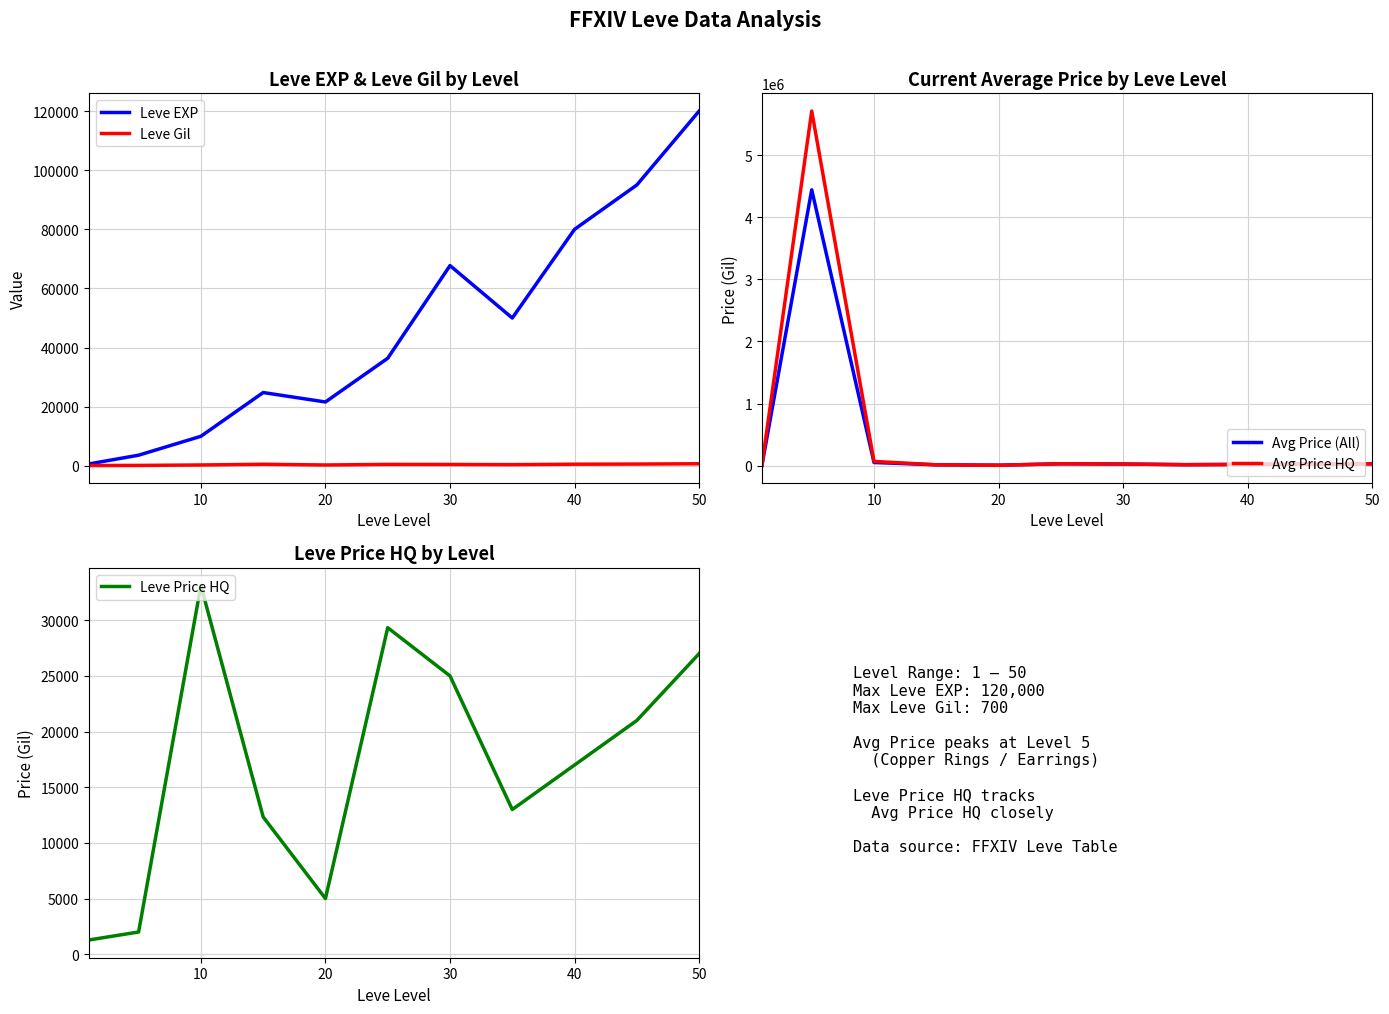

What is the value of the Avg Price HQ point at the 5th from the left?

5004.0